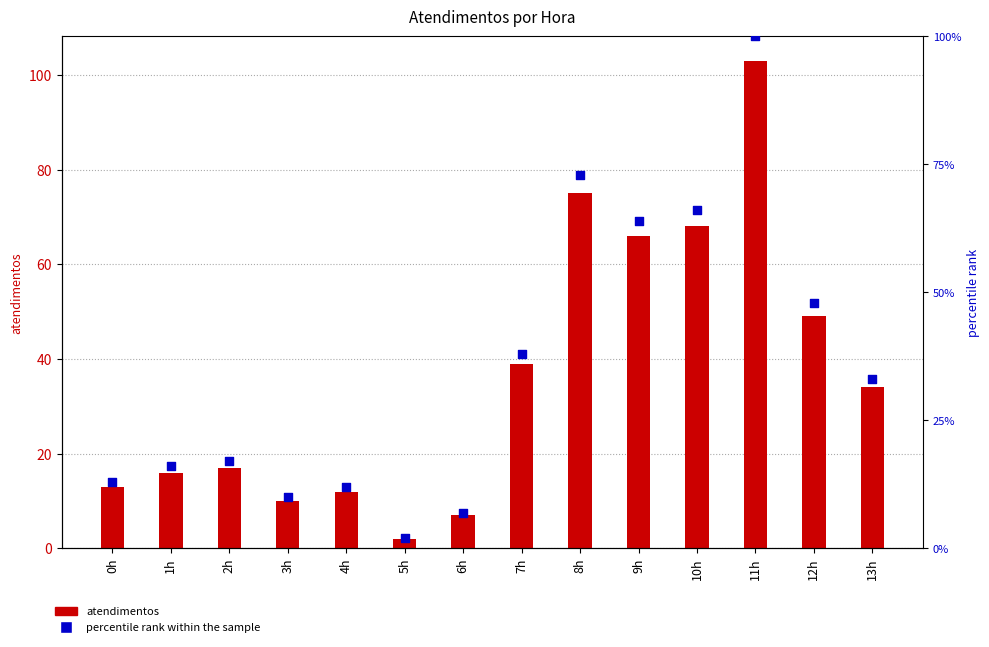

What is the total value across all series at 12h?

97